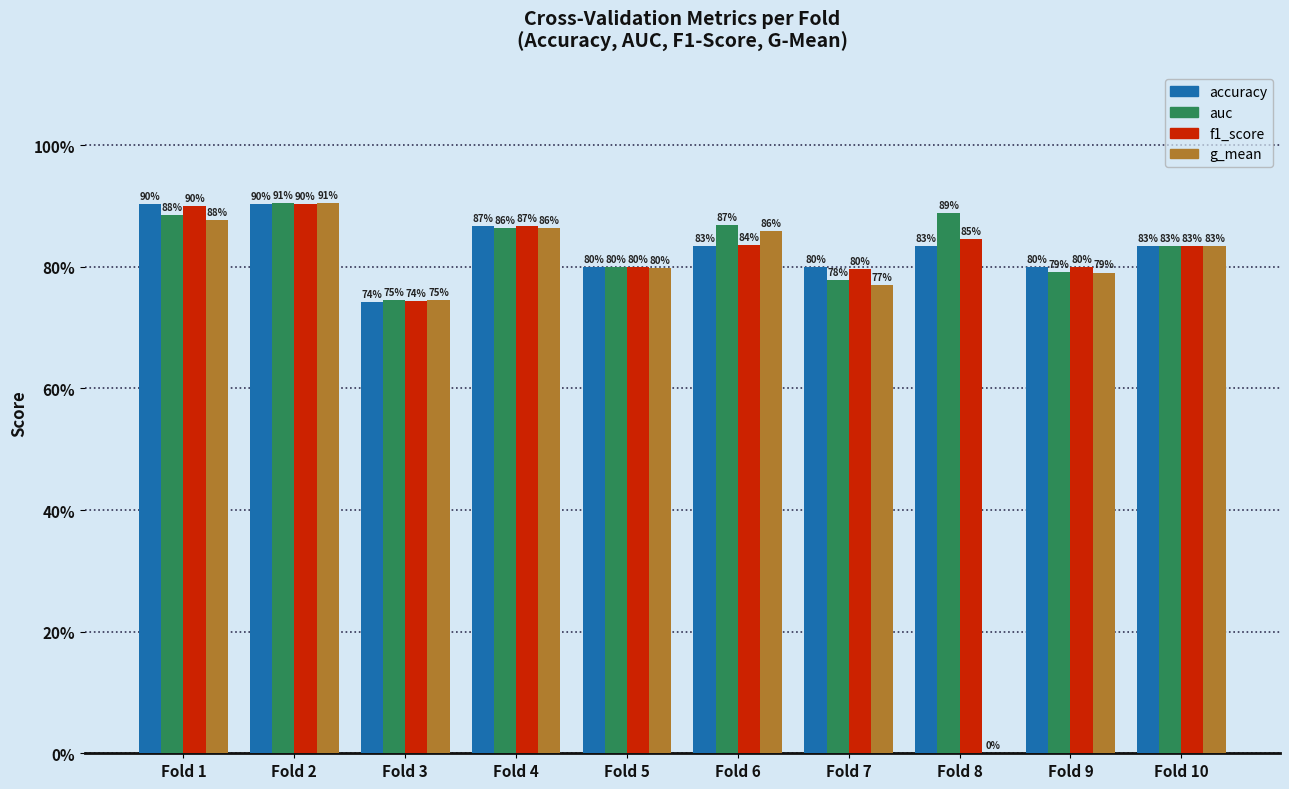

What are all the series names shown in the legend?

accuracy, auc, f1_score, g_mean